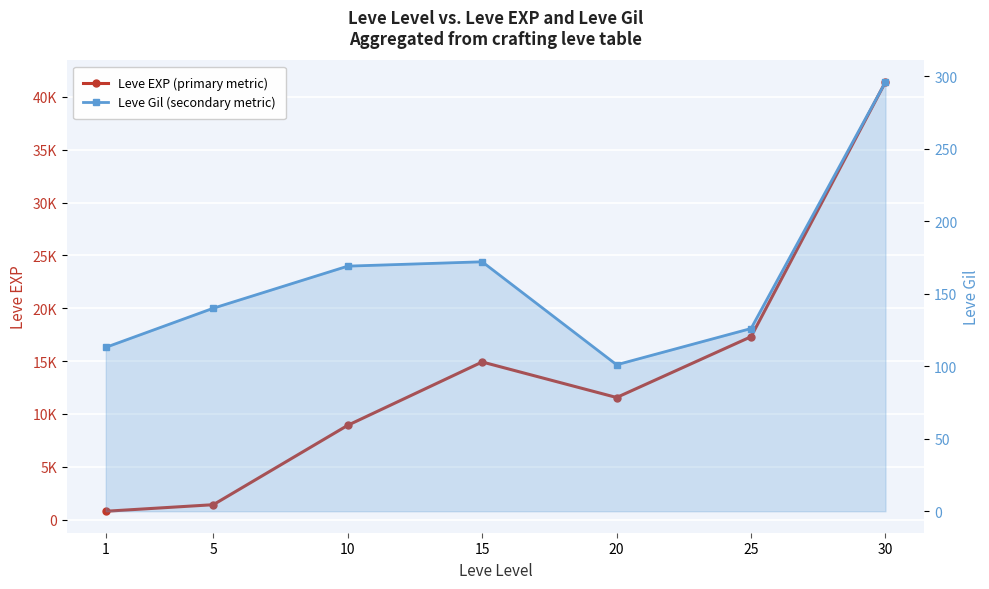

What is the difference between the maximum and minimum values in the Leve Gil (secondary metric) series?

195